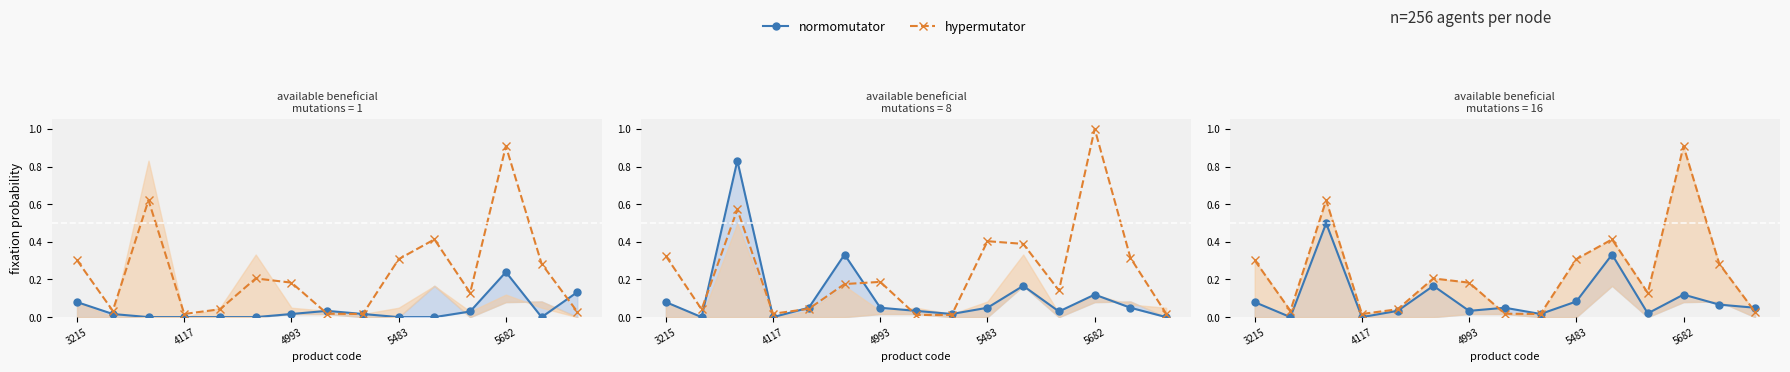

Which series changed the most between 5682 and 8?

hypermutator